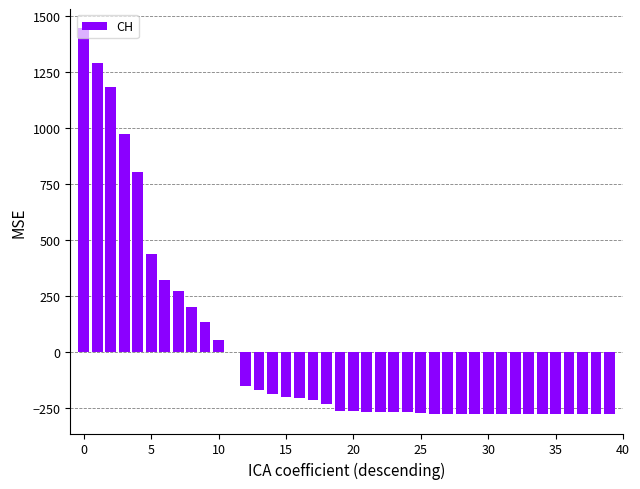

What is the maximum value shown in the chart?

1446.7